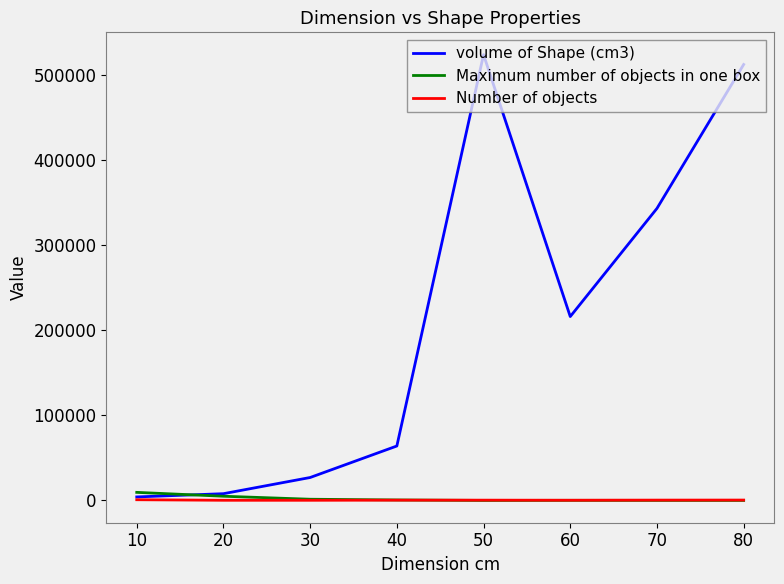

What is the total value across all series at 30?

28731.0